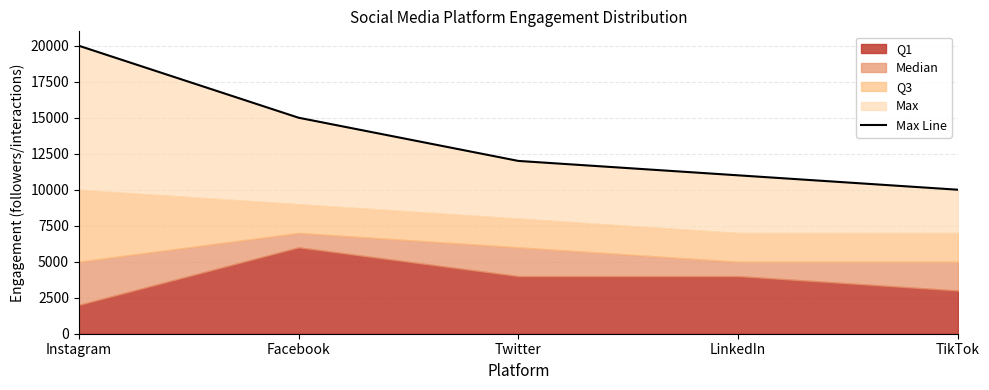

What is the greatest value displayed?

20000